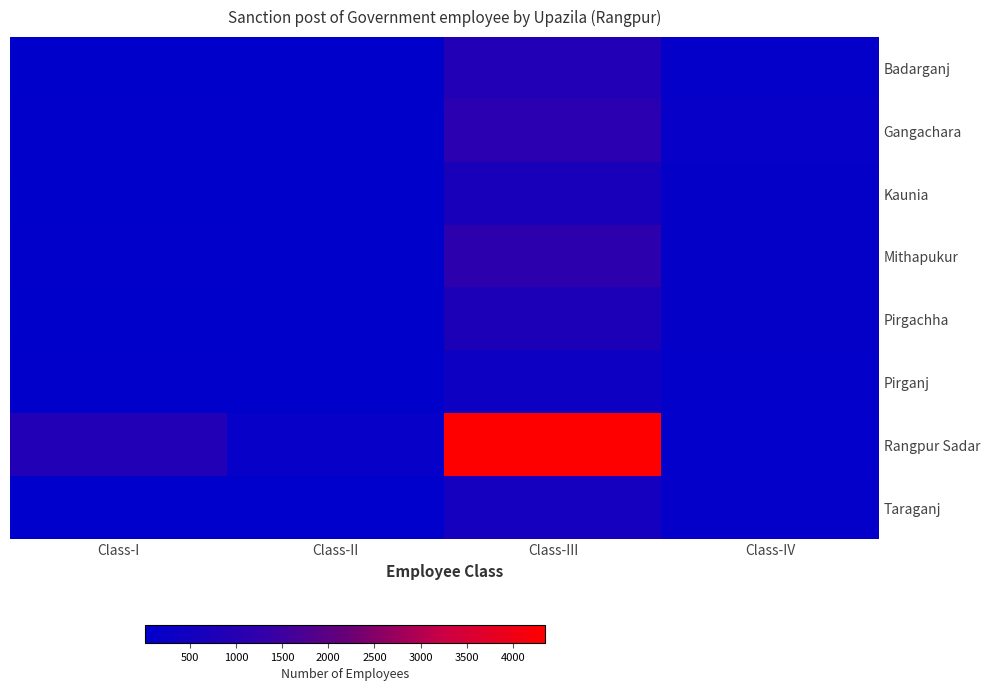

What is the minimum value shown in the chart?

16